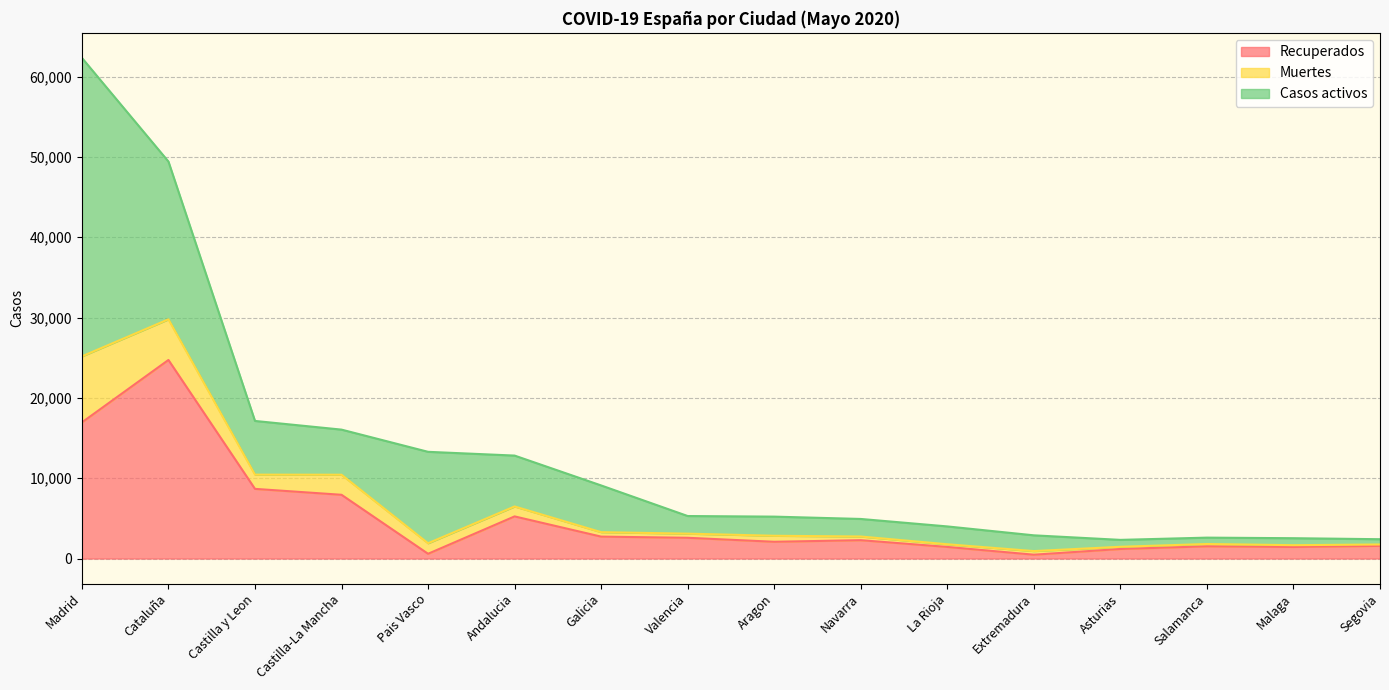

What is the difference between the Recuperados values at Pais Vasco and Madrid?

16354